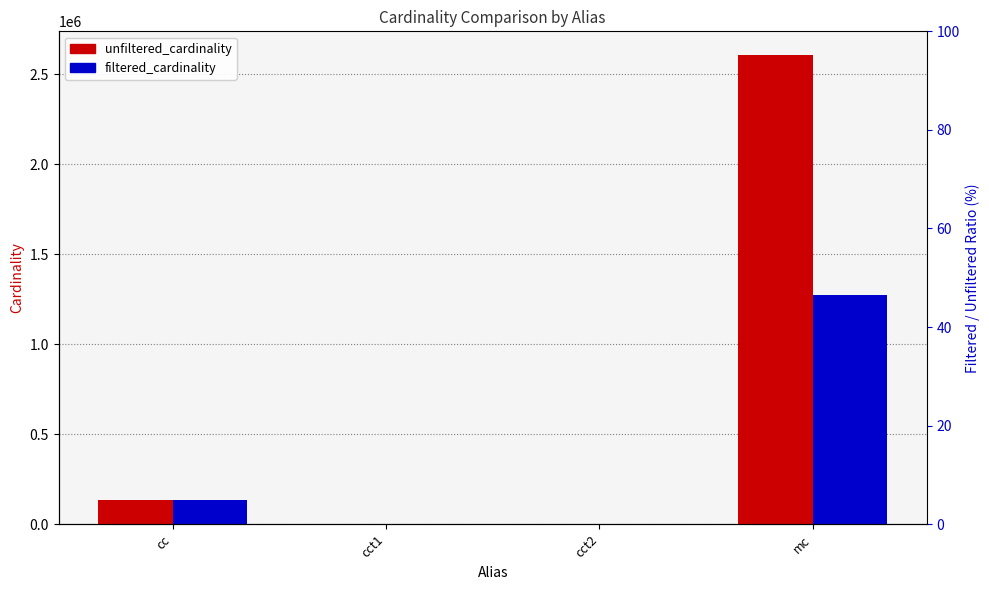

How many categories are shown in the chart?

4